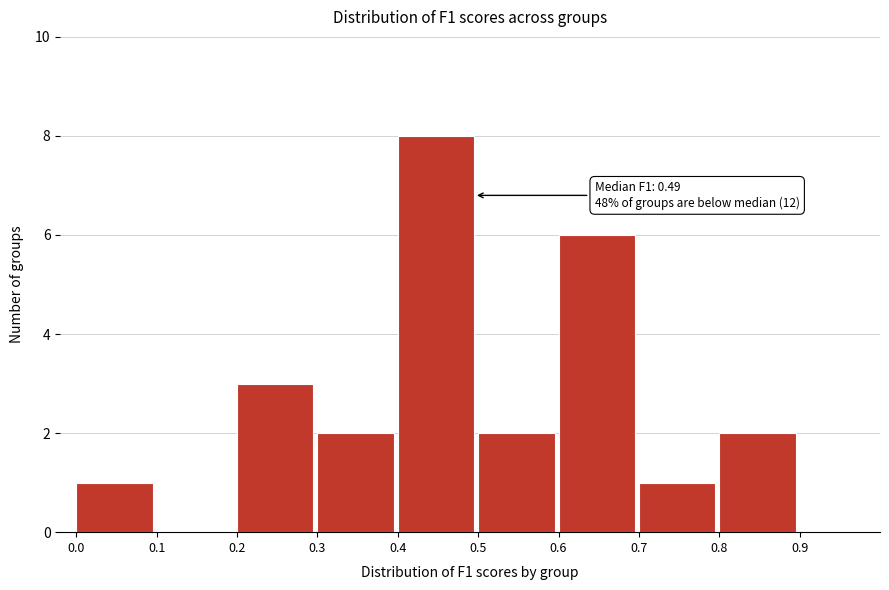

Over which range of the x-axis is the bar tallest?

0.4 to 0.5